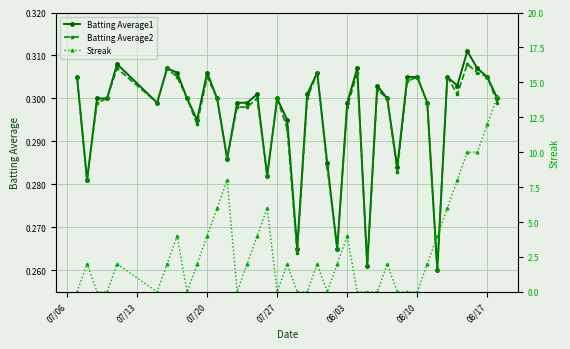

True or false: Batting Average1 and Batting Average2 intersect in this chart.

False